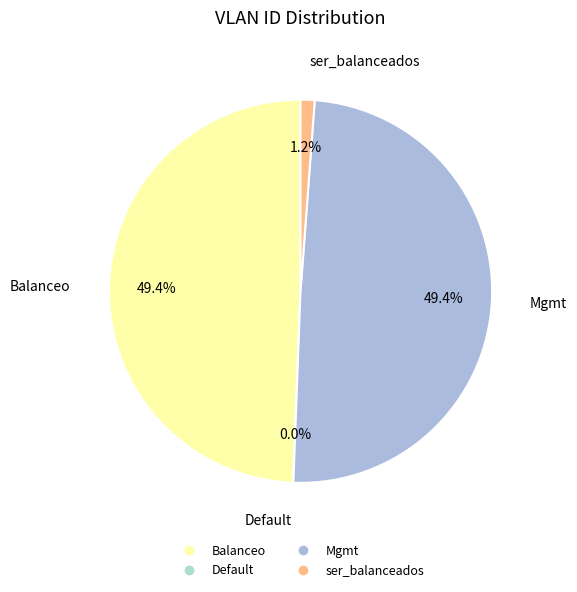

What portion of the pie excludes Balanceo?

50.6%